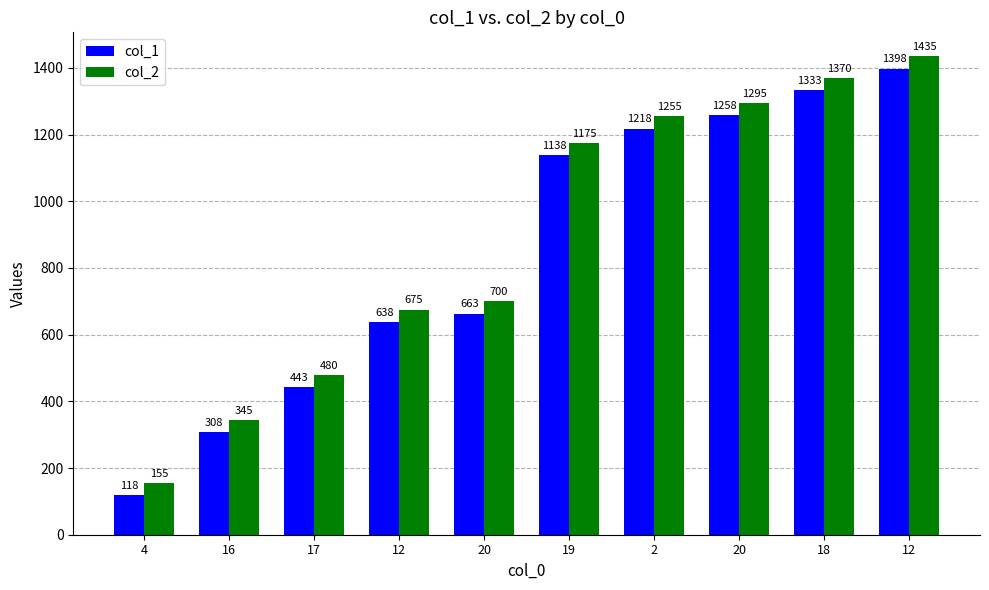

Reading left to right, extract all data points from this chart.

col_1: 118	308	443	638	663	1138	1218	1258	1333	1398
col_2: 155	345	480	675	700	1175	1255	1295	1370	1435